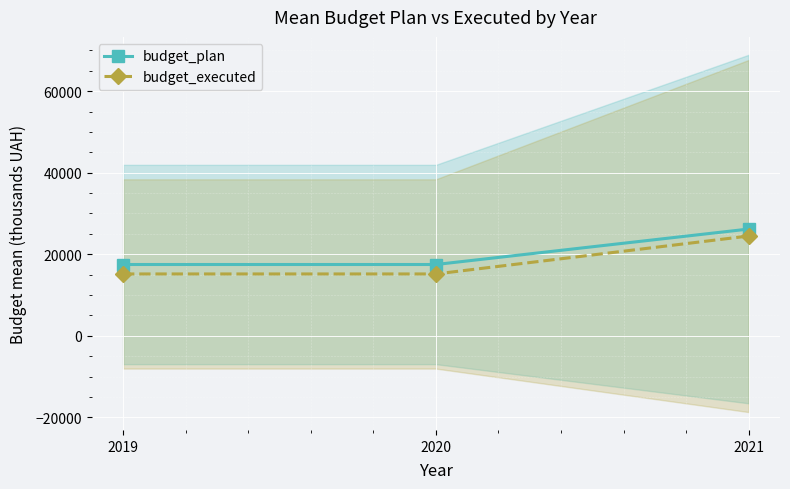

What is the sum of the budget_executed values at 2020 and 2021?

39647.8